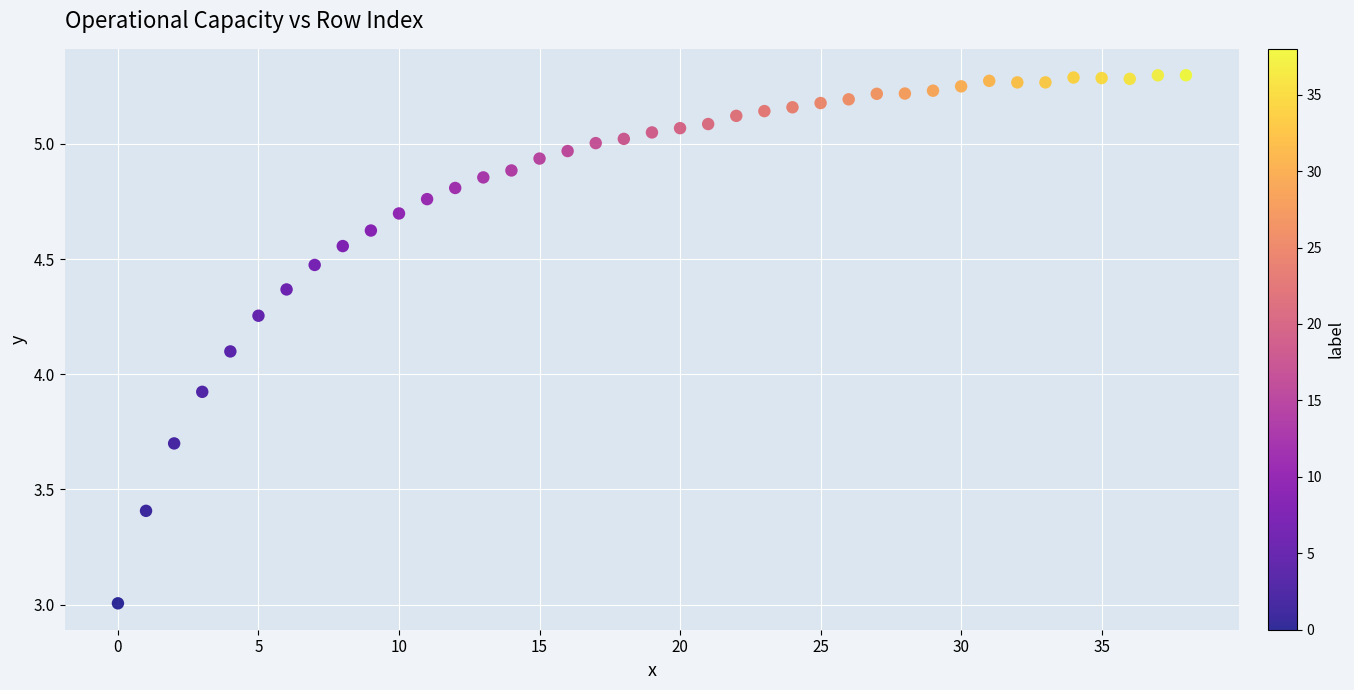

What is the range of Y values (max minus min)?

2.3